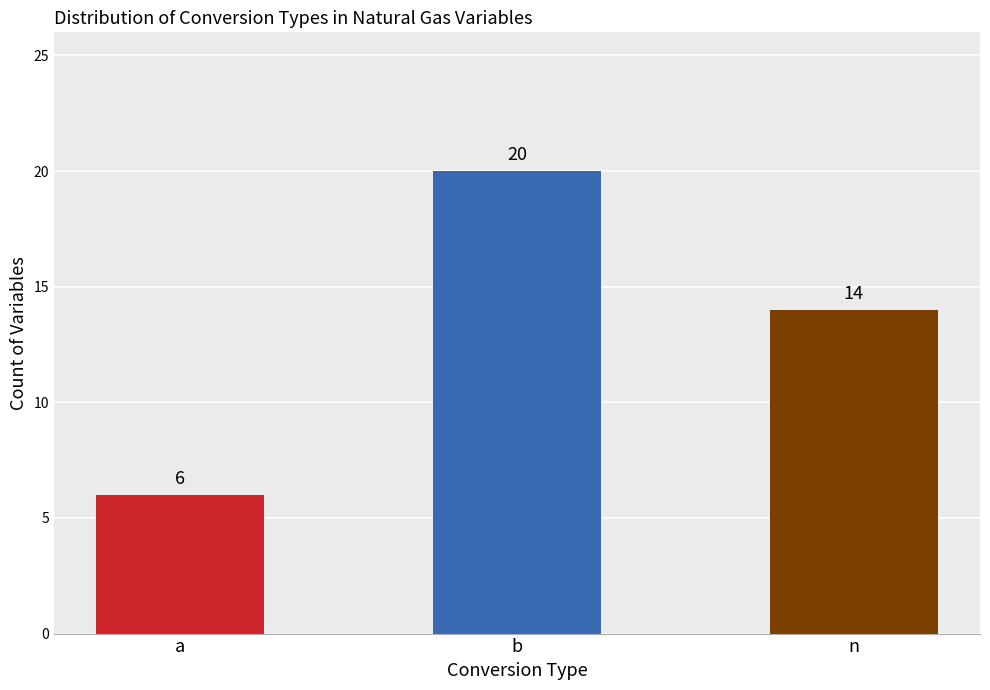

Is it true that the value at n is 14?

True